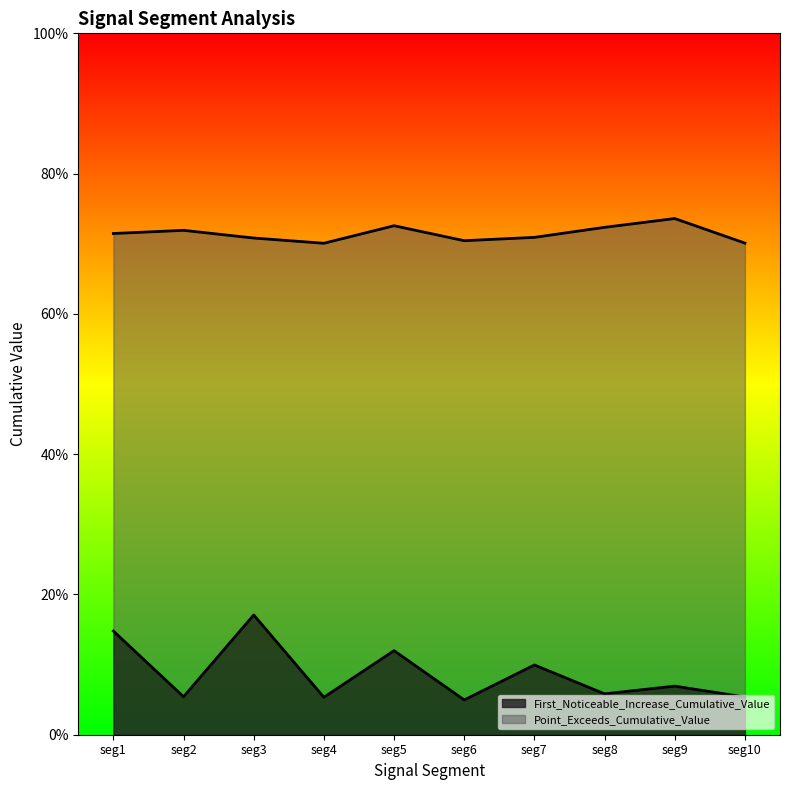

Which series has the largest range (max minus min)?

First_Noticeable_Increase_Cumulative_Value